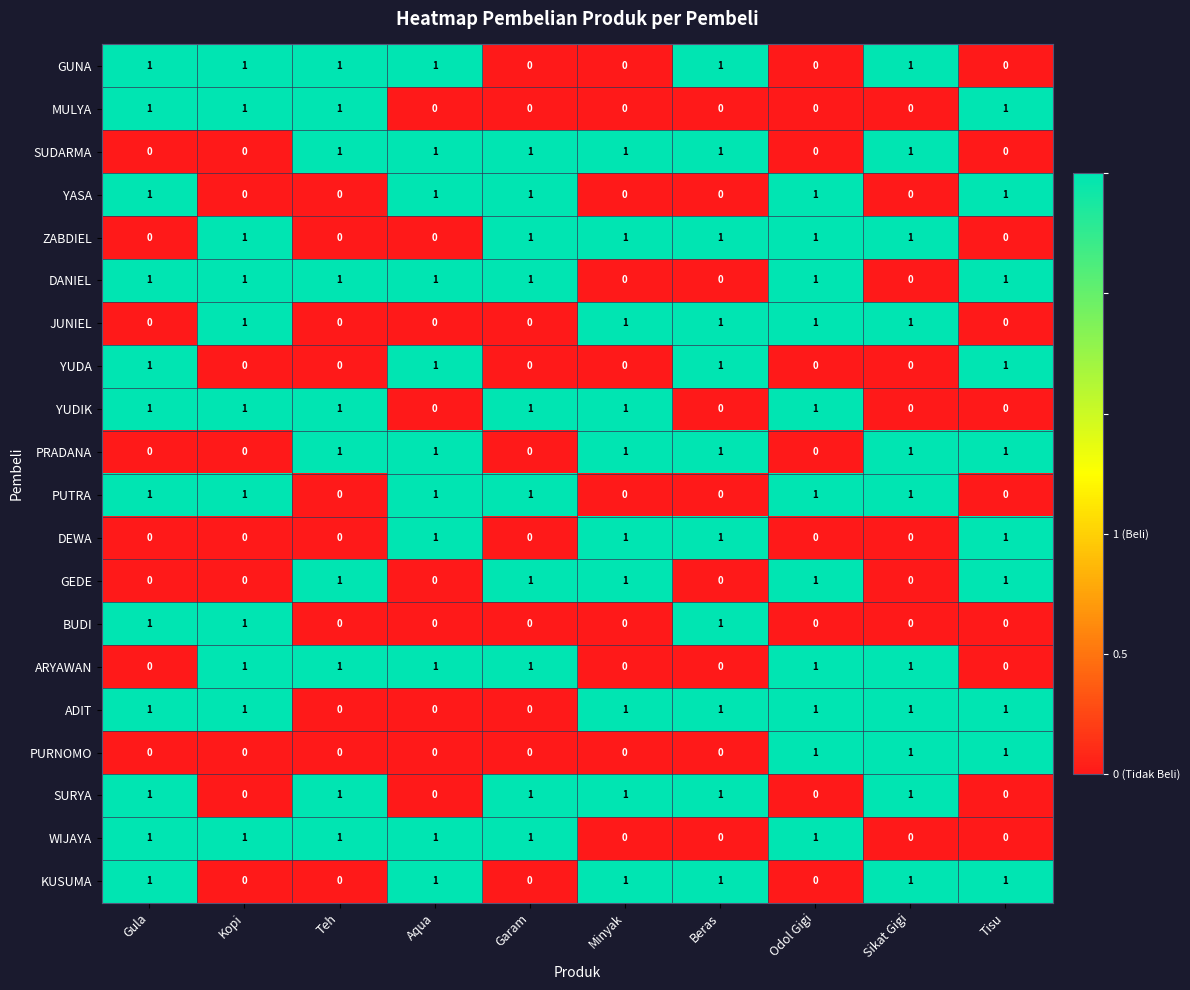

What is the sum of all YASA values?

5